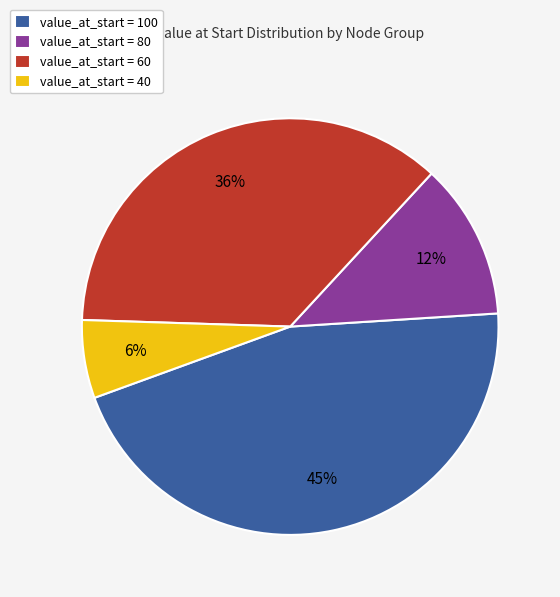

Rank the categories by value from highest to lowest.

value_at_start = 100, value_at_start = 60, value_at_start = 80, value_at_start = 40